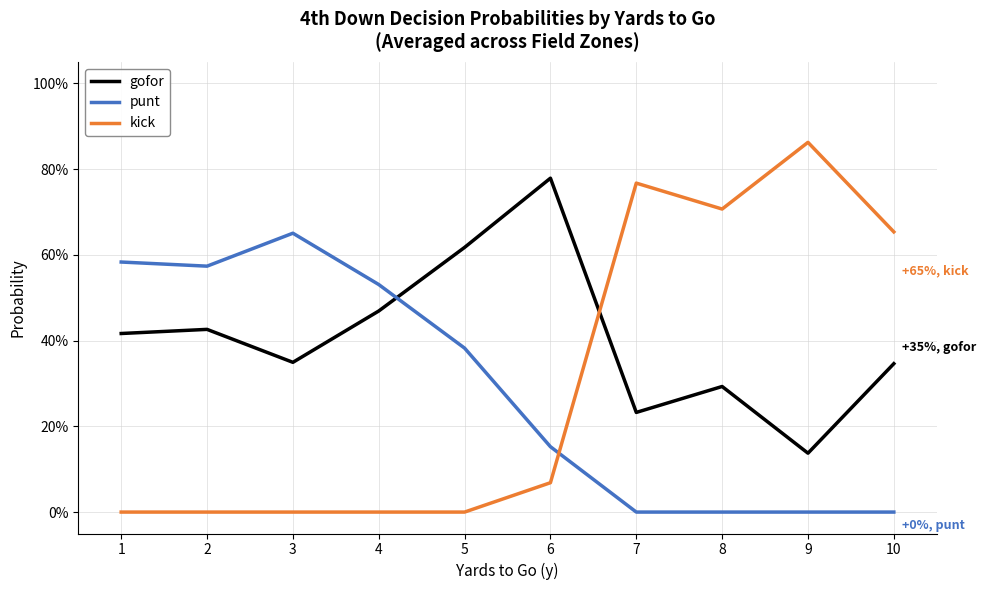

Rank the categories by kick value from highest to lowest.

9, 7, 8, 10, 6, 1, 2, 3, 4, 5